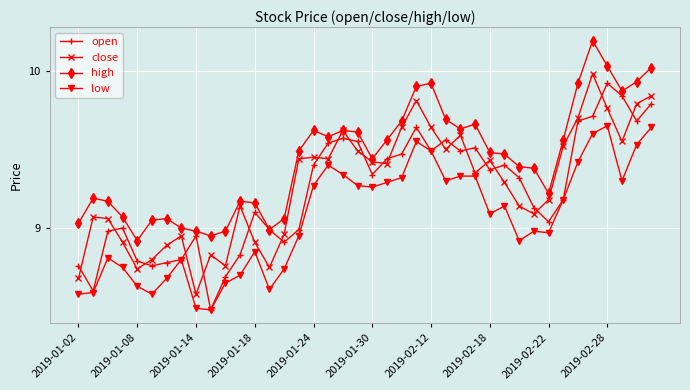

How many lines are shown in the chart?

4